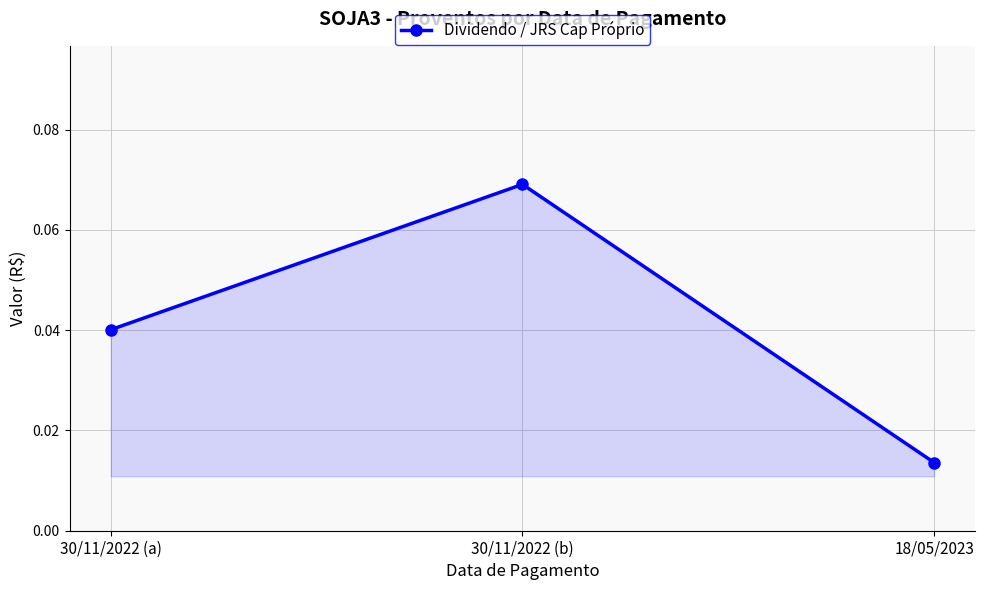

What position from the right is 30/11/2022 (b)?

2